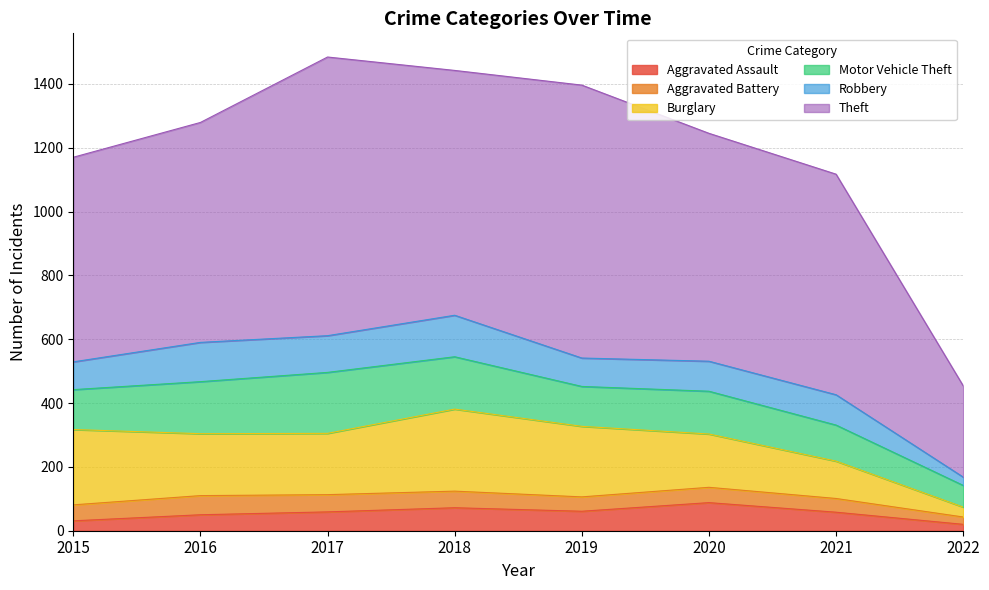

What is the difference between the second highest and second lowest values in the Burglary series?

119